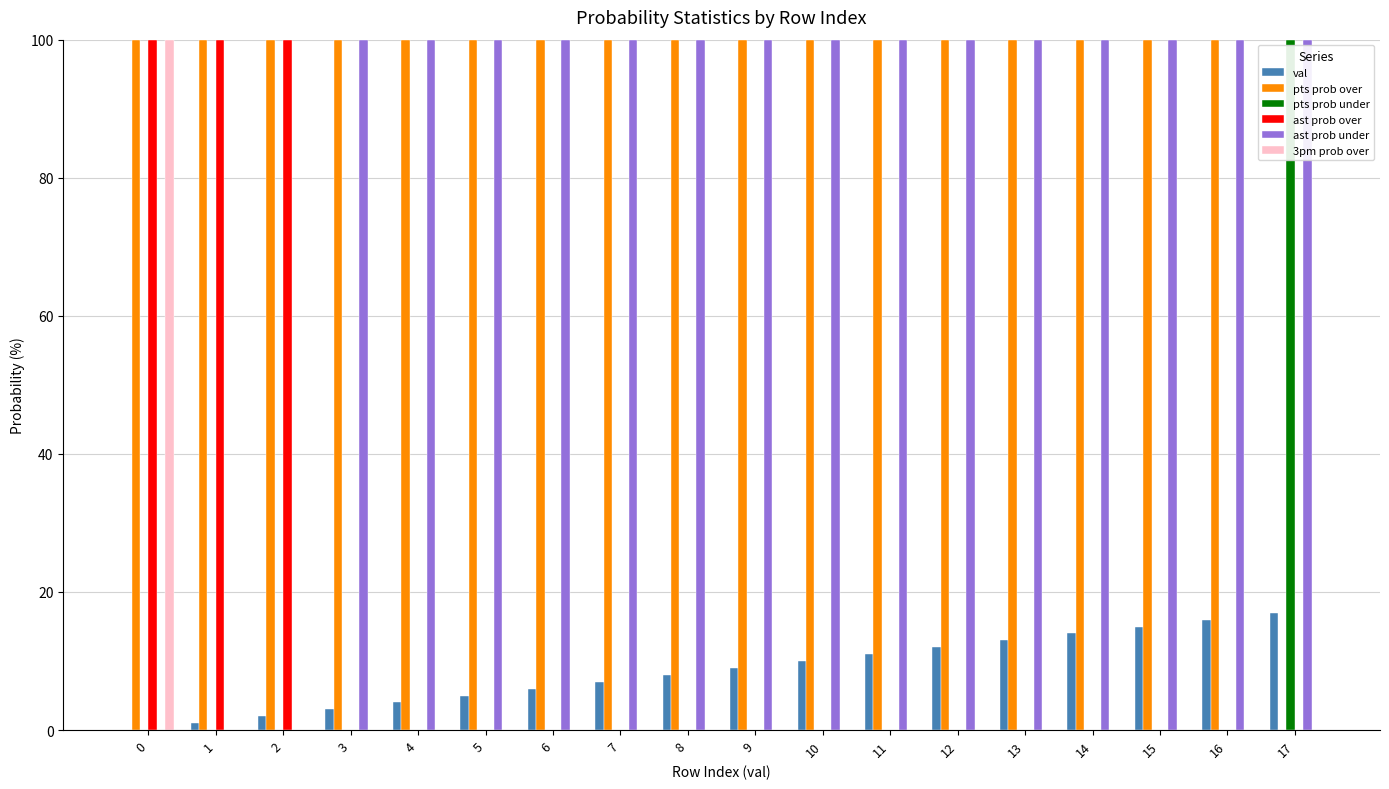

Reading left to right, what are all the values shown in this chart?

val: 0	1	2	3	4	5	6	7	8	9	10	11	12	13	14	15	16	17
pts prob over: 100	100	100	100	100	100	100	100	100	100	100	100	100	100	100	100	100	0
pts prob under: 0	0	0	0	0	0	0	0	0	0	0	0	0	0	0	0	0	100
ast prob over: 100	100	100	0	0	0	0	0	0	0	0	0	0	0	0	0	0	0
ast prob under: 0	0	0	100	100	100	100	100	100	100	100	100	100	100	100	100	100	100
3pm prob over: 100	0	0	0	0	0	0	0	0	0	0	0	0	0	0	0	0	0